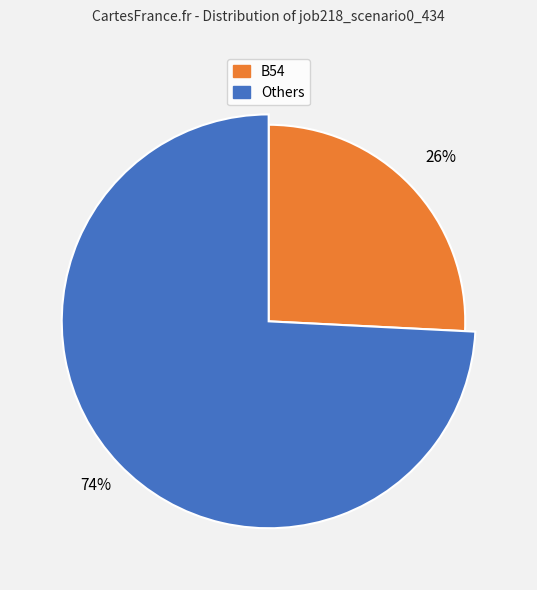

Is there a majority slice in this chart?

No